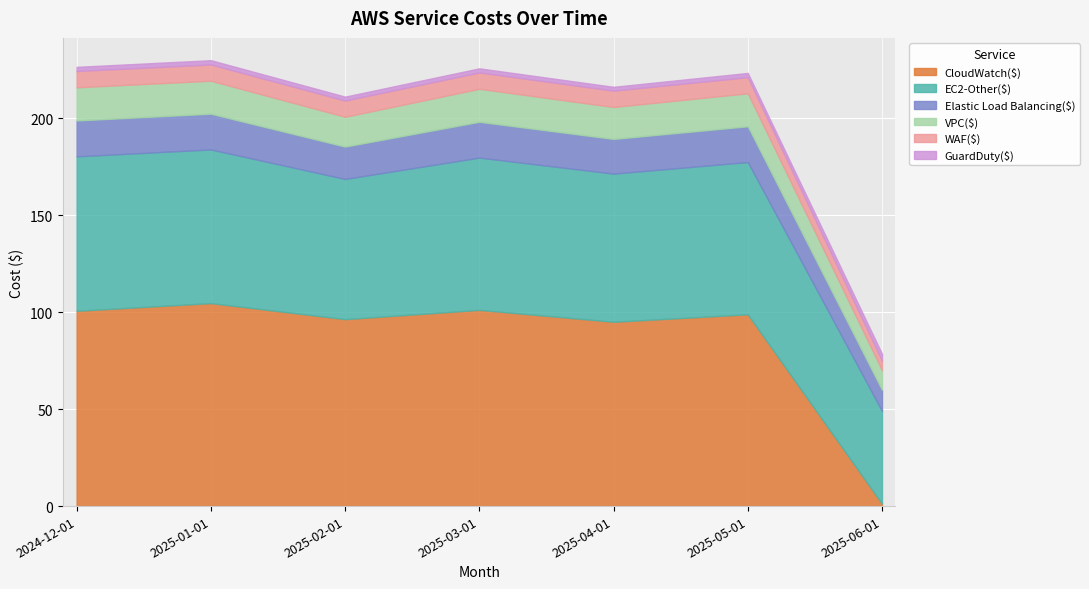

Is the value of WAF($) at 2025-06-01 greater than the value of Elastic Load Balancing($) at 2025-03-01?

No